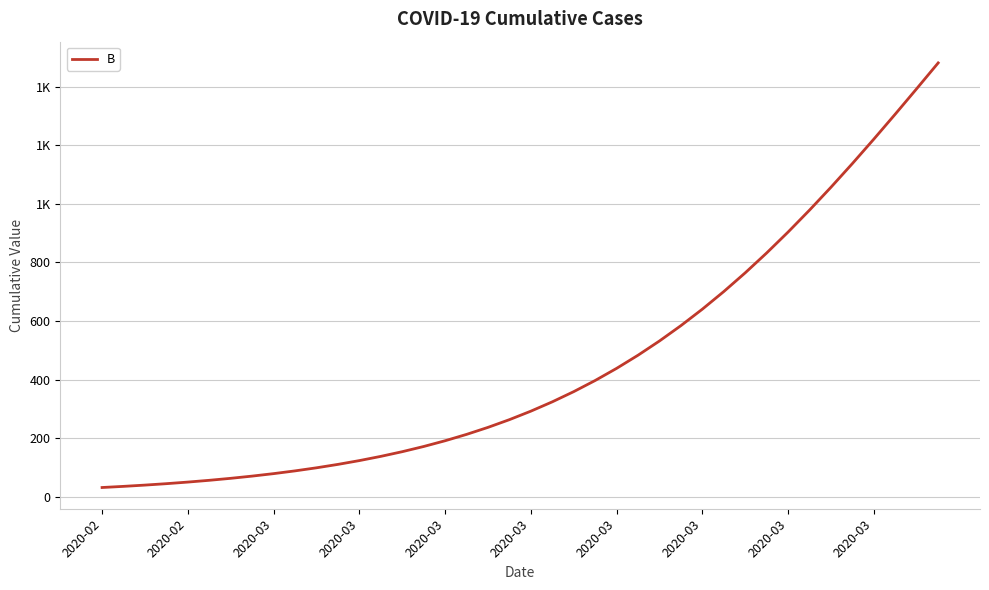

Does the chart display data point markers on the line(s)?

No